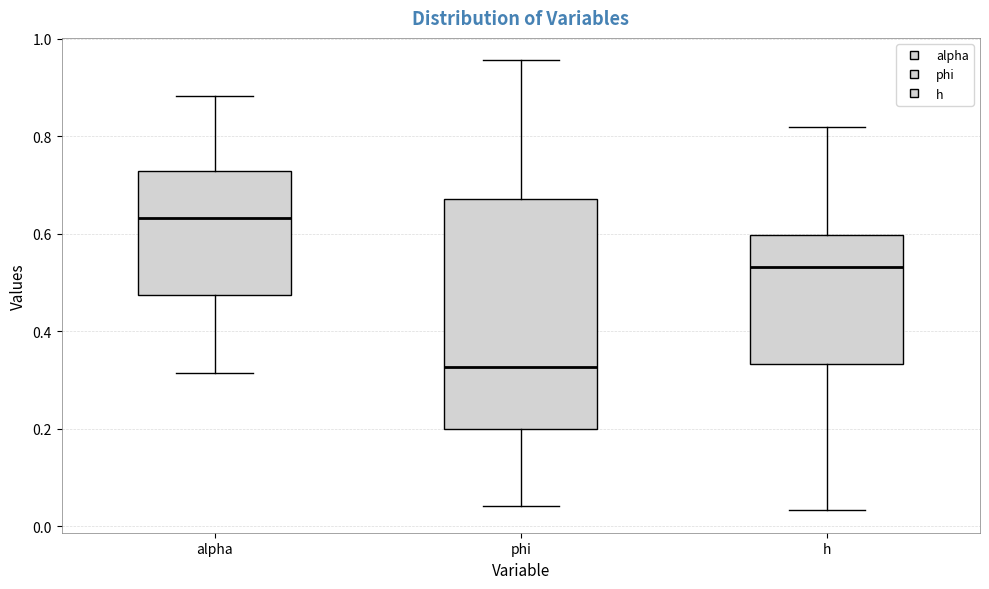

Reading left to right, read every box against the y-axis: the position of its median line, the range the box covers, and the ends of its whiskers. The values are not printed on the chart, so give them approximately, as read against the axis.

alpha: median 0.64, box 0.48 to 0.72, whiskers 0.32 to 0.88
phi: median 0.32, box 0.20 to 0.68, whiskers 0.04 to 0.96
h: median 0.54, box 0.34 to 0.60, whiskers 0.04 to 0.82